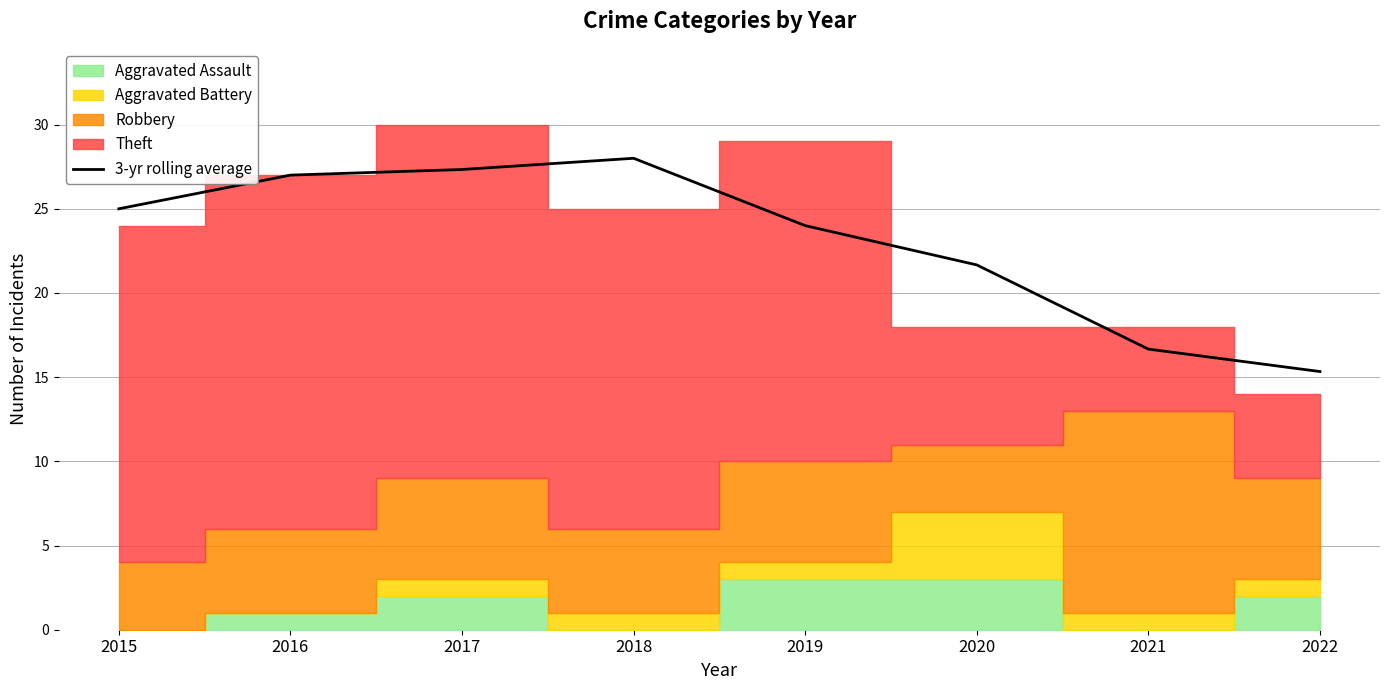

List the labels in order of value, largest first.

2018, 2017, 2016, 2015, 2019, 2020, 2021, 2022